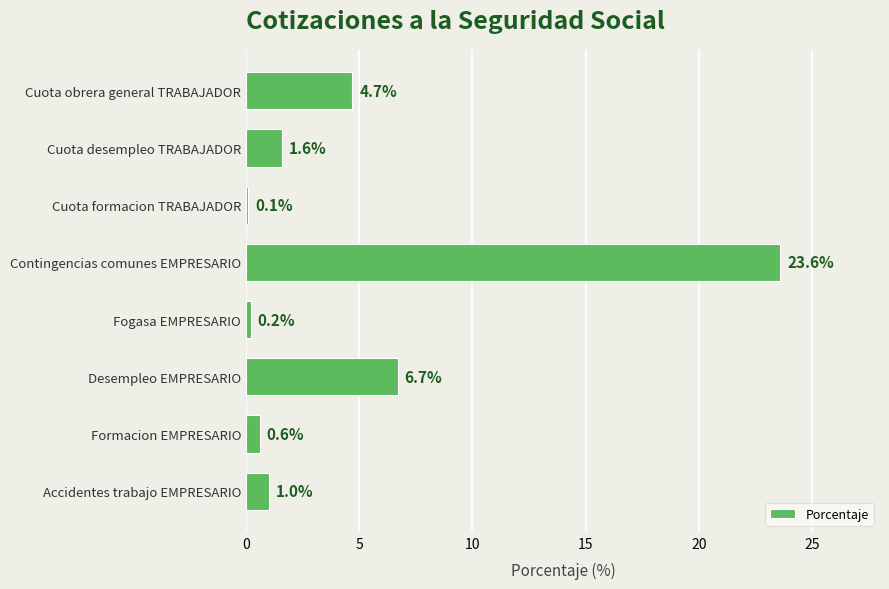

What is the average value?

4.8